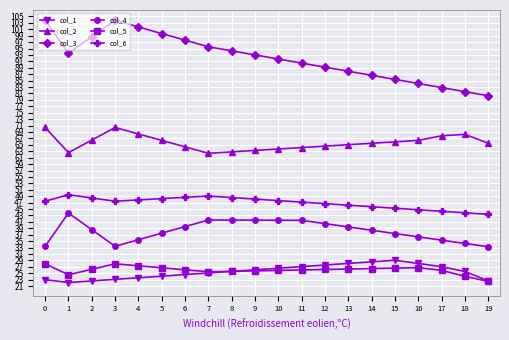

At which category does col_4 reach its first local peak?

1